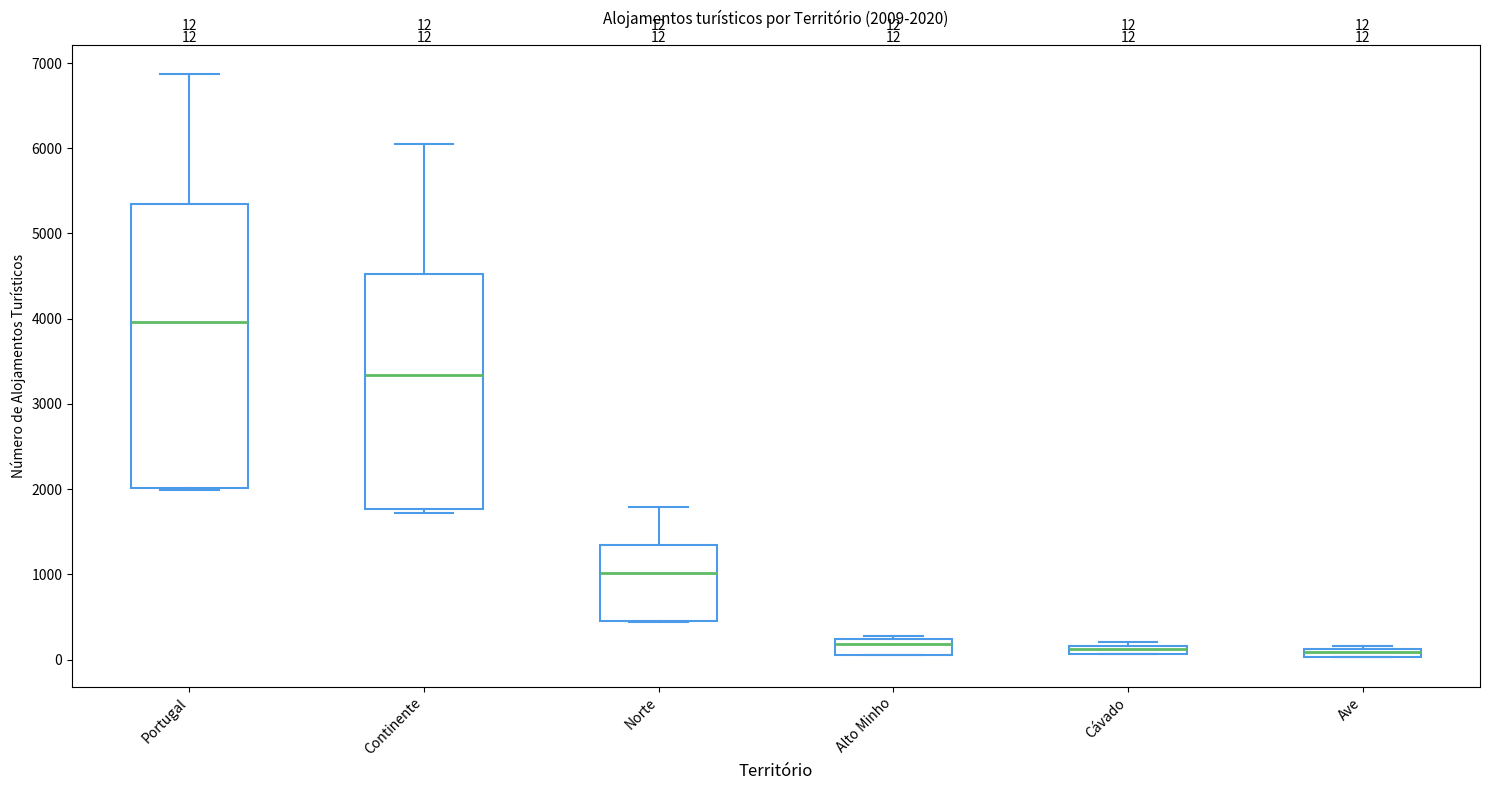

Which box's median line is the highest?

Portugal